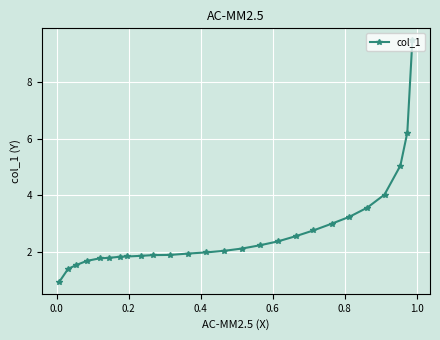

What is the value of the 18th point from the left?

2.6